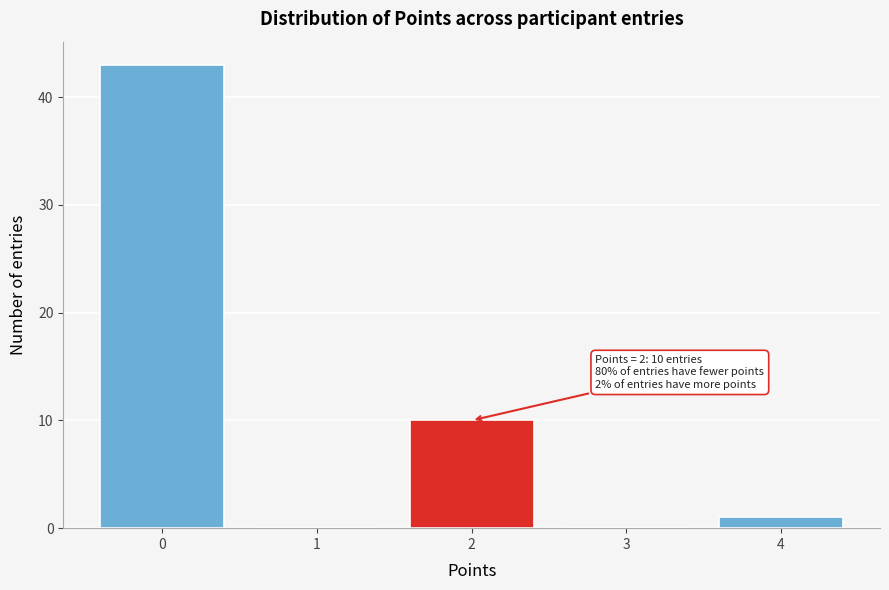

Which range on the x-axis has the tallest bar?

-0.5 to 0.5